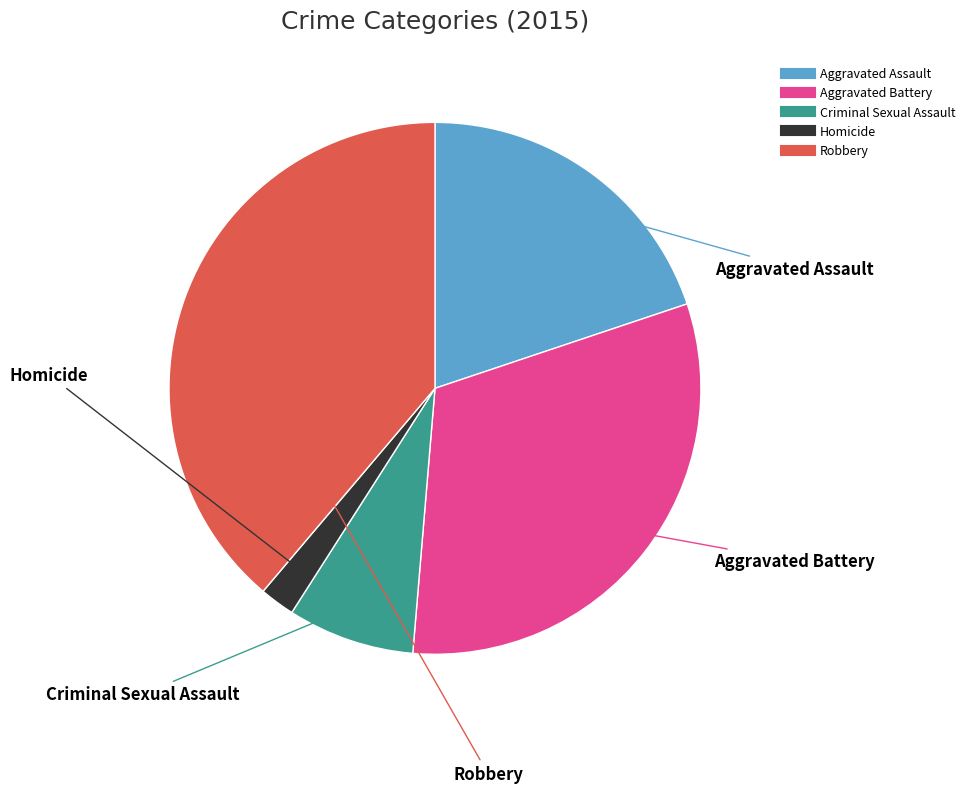

Is the sum of Robbery and Aggravated Assault greater than half?

Yes